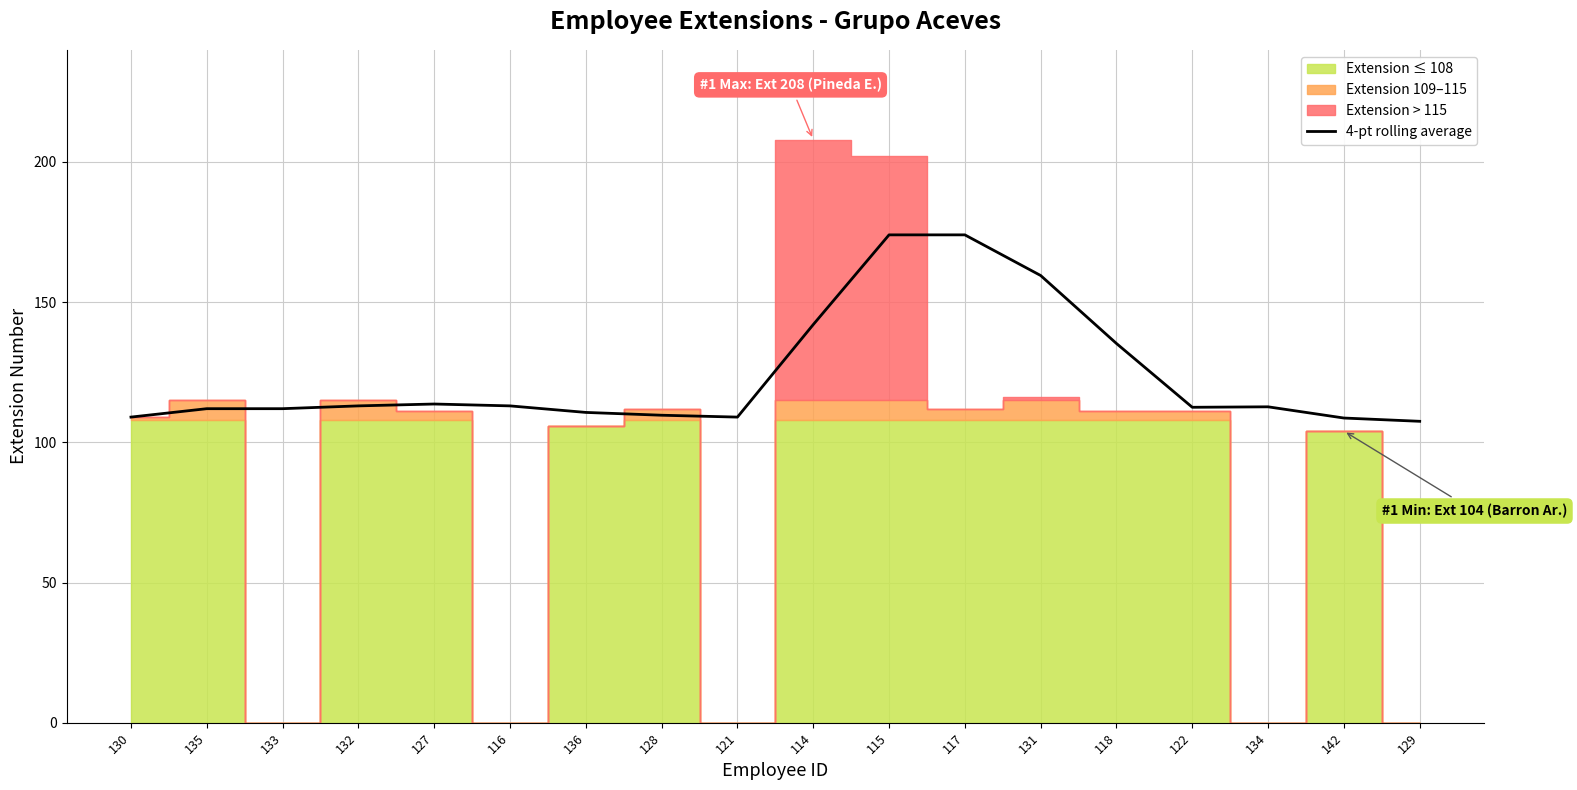

What is the lowest value of the 4-pt rolling average series?

107.5